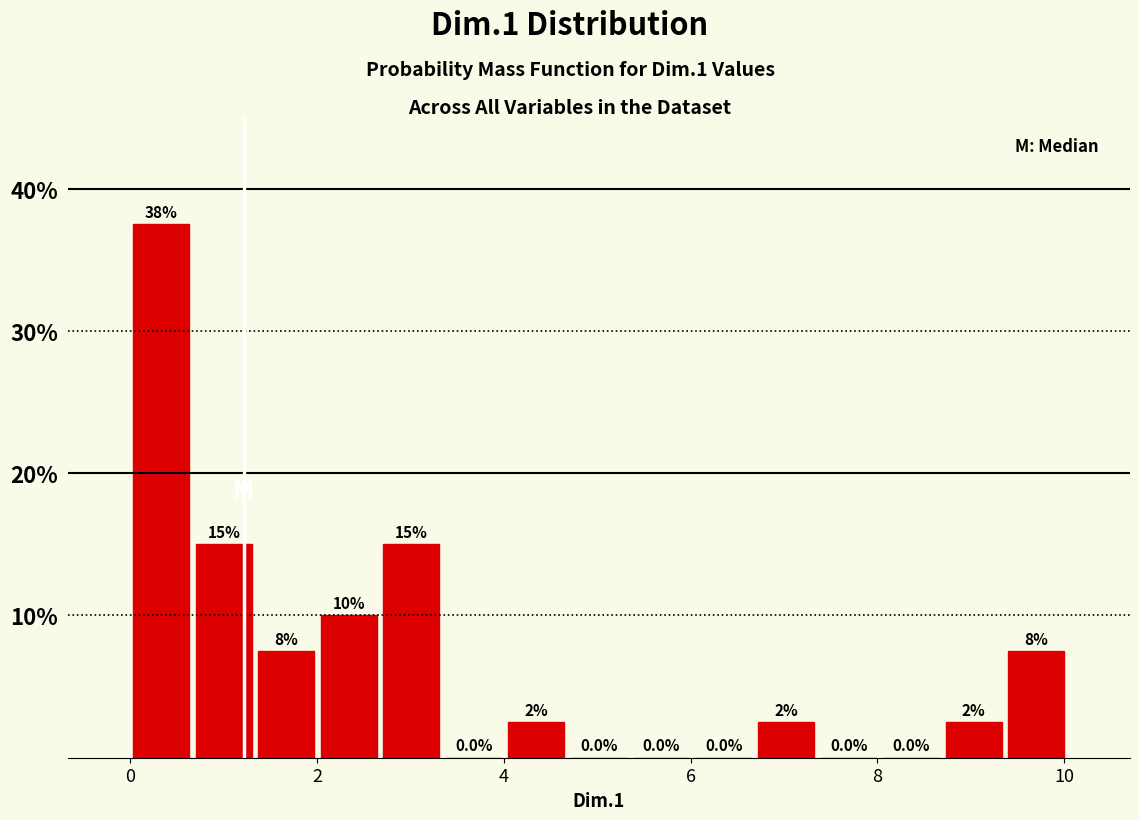

Read against the x-axis, roughly where is the centre of the tallest bar?

0.4